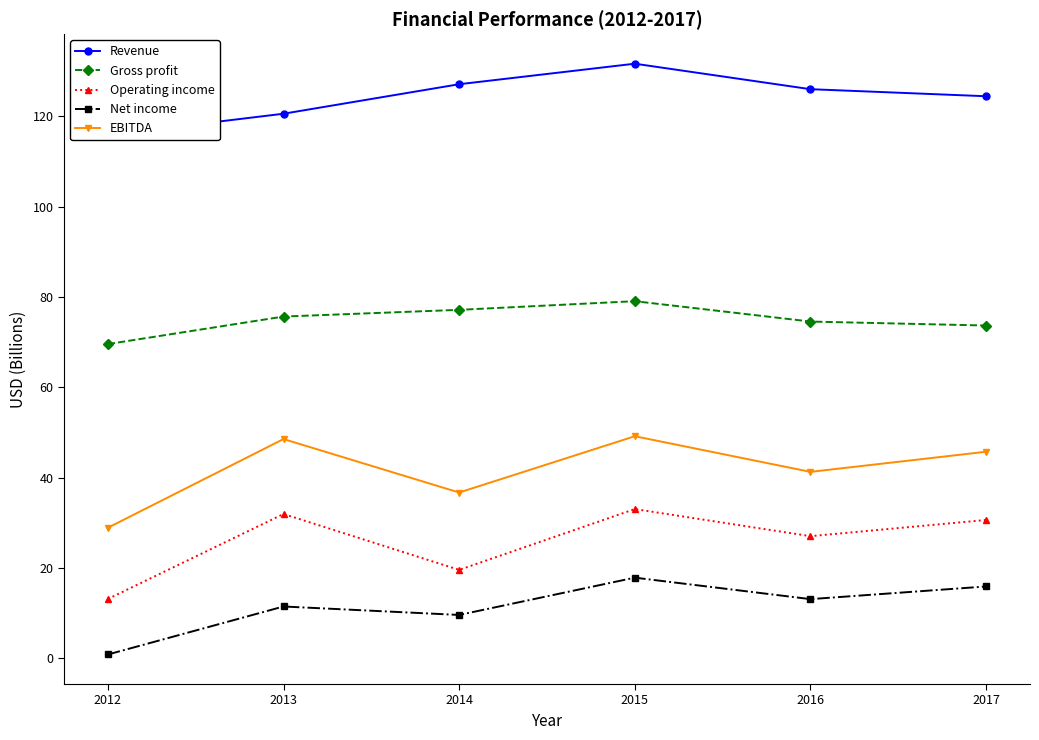

The value of Net income at 2015 is 6.2. True or false?

False